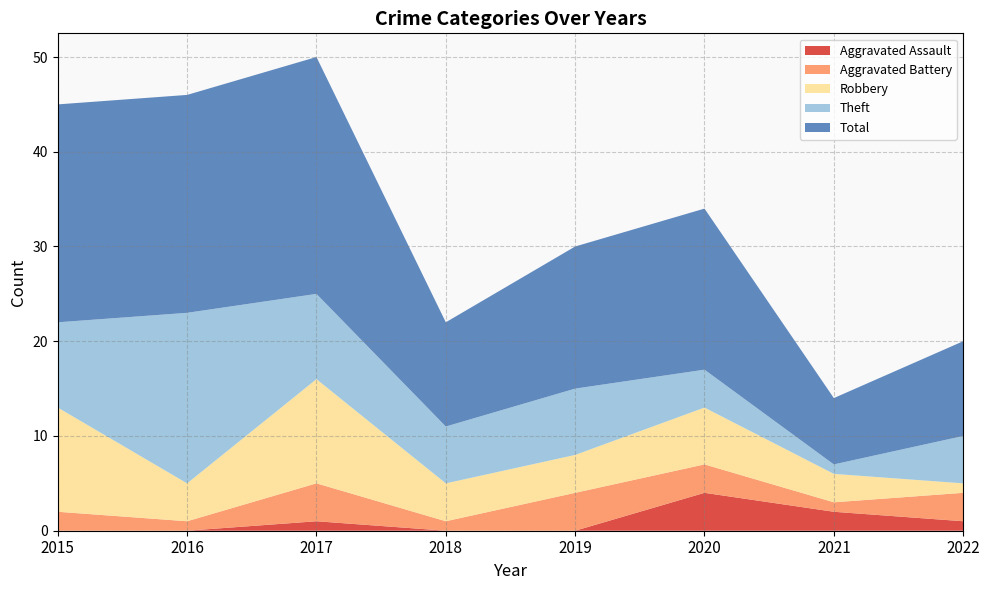

Reading right to left, transcribe all the data shown in this chart.

Aggravated Assault: 1	2	4	0	0	1	0	0
Aggravated Battery: 3	1	3	4	1	4	1	2
Robbery: 1	3	6	4	4	11	4	11
Theft: 5	1	4	7	6	9	18	9
Total: 10	7	17	15	11	25	23	23